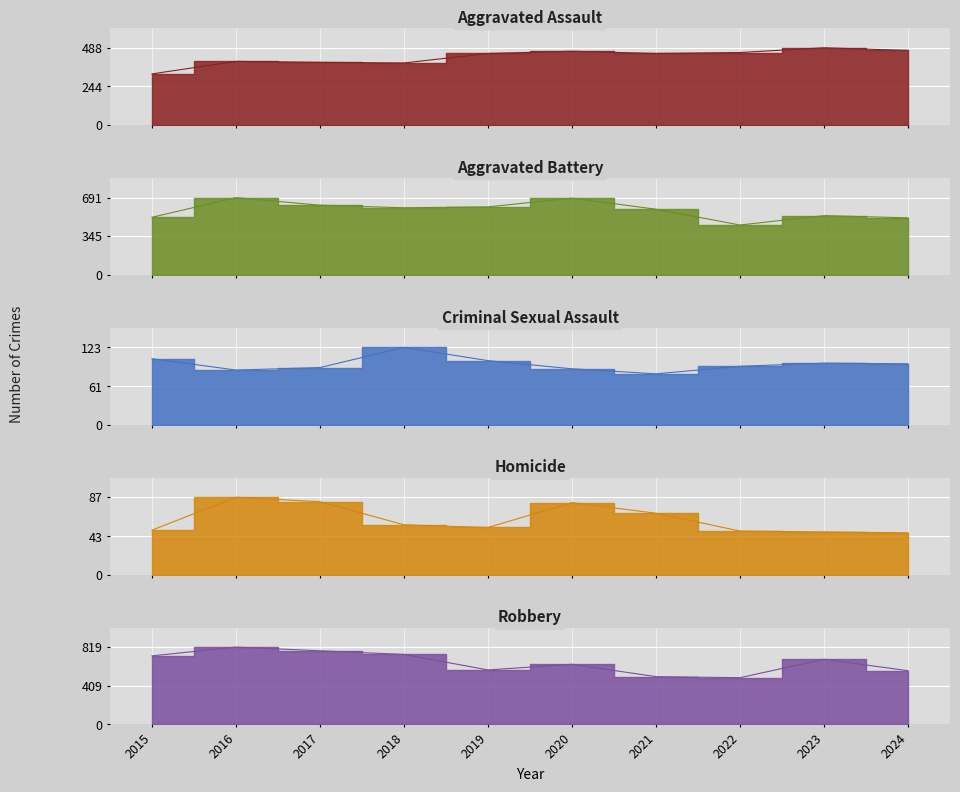

Rank the series by their maximum value, from highest to lowest.

Robbery, Aggravated Battery, Aggravated Assault, Criminal Sexual Assault, Homicide